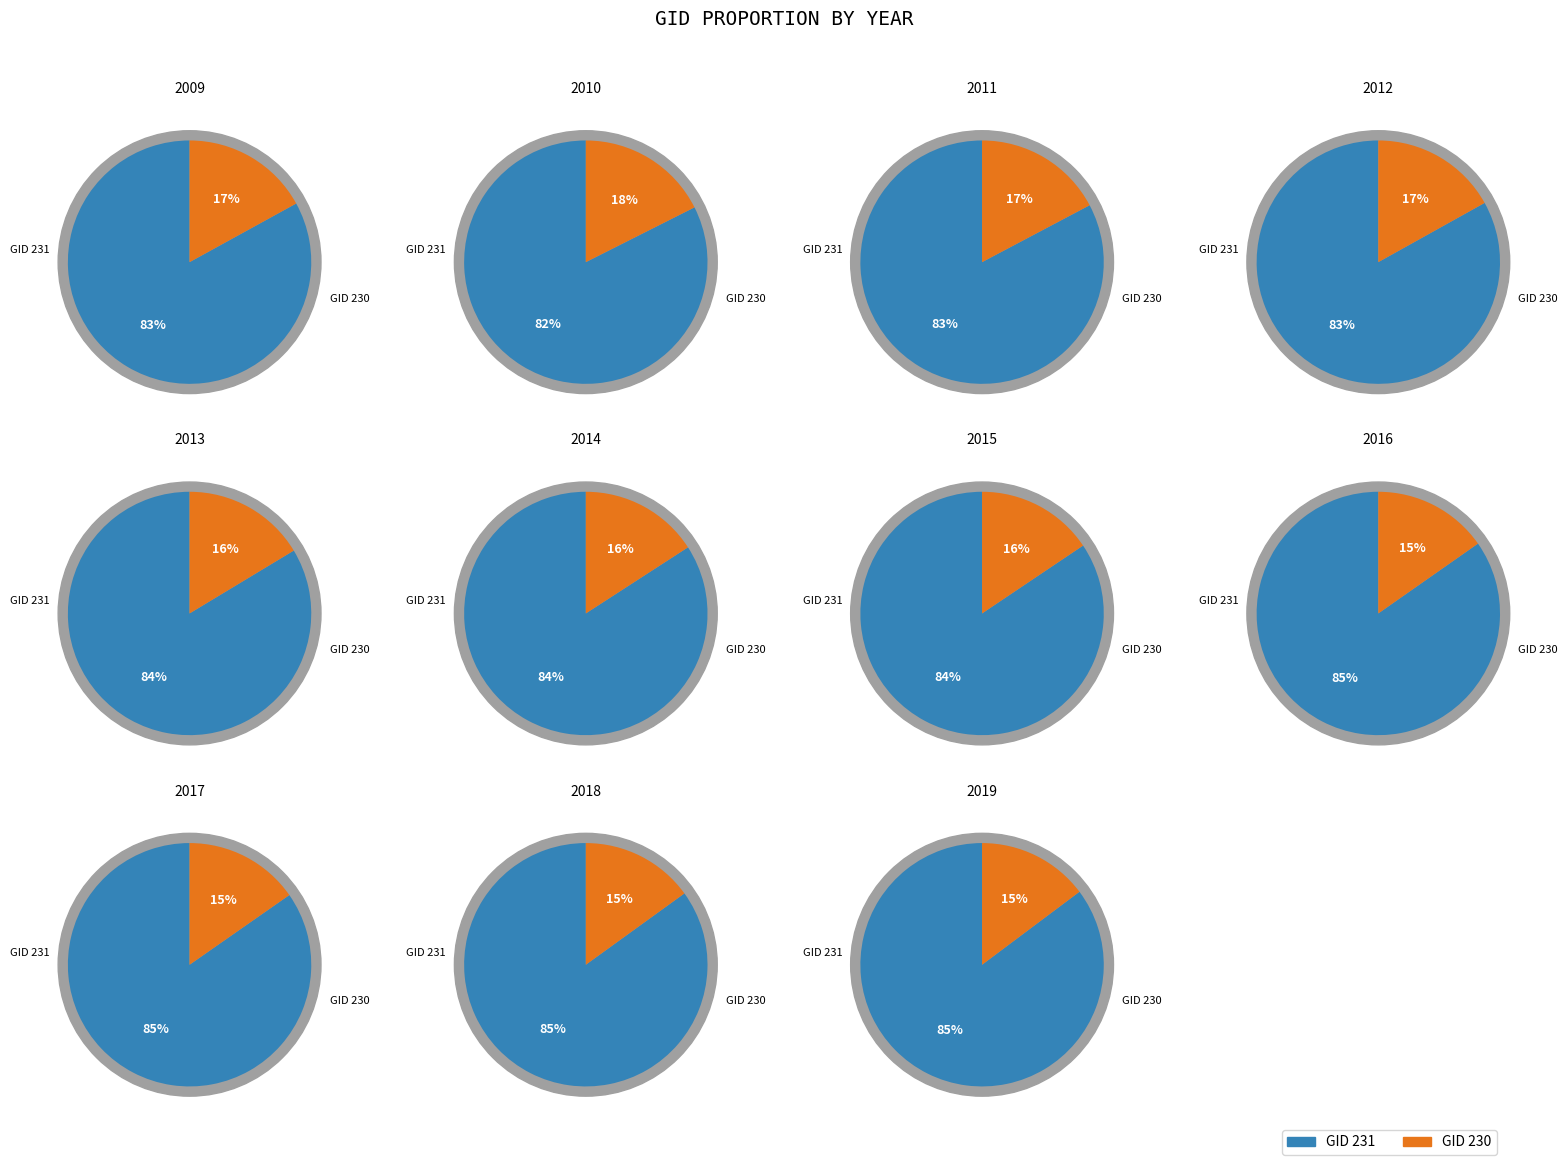

How much of the chart is everything except 2019?

90.3%